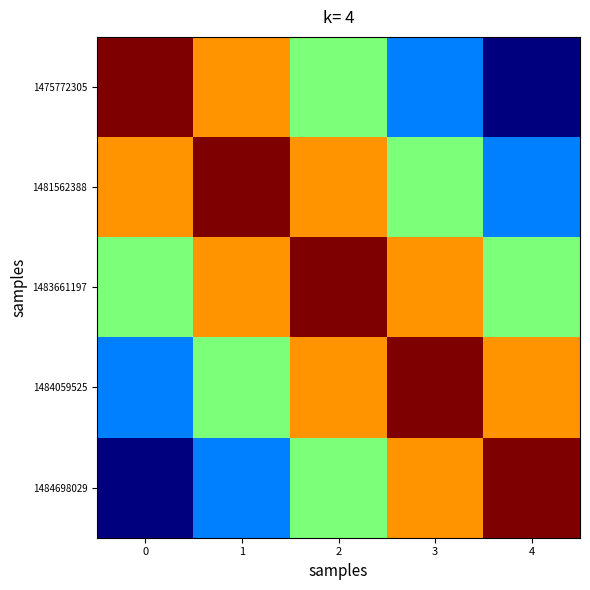

Count the number of categories in the chart.

5